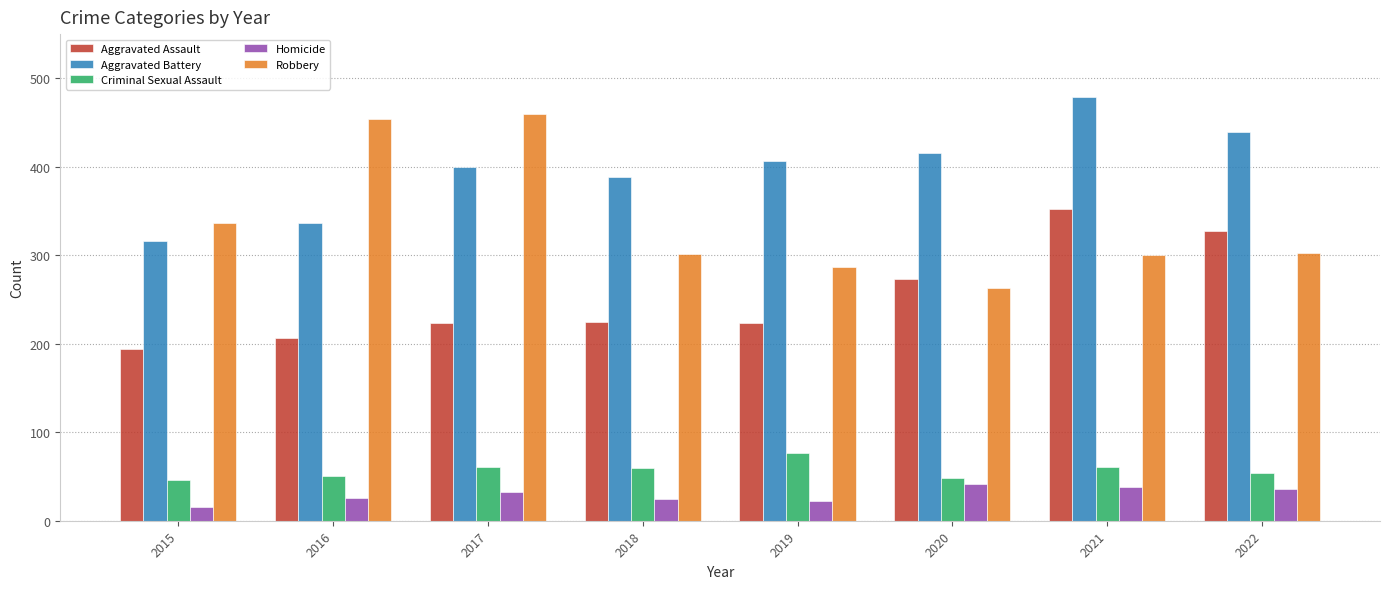

What is the value of the Robbery bar at the 1st from the left?

337